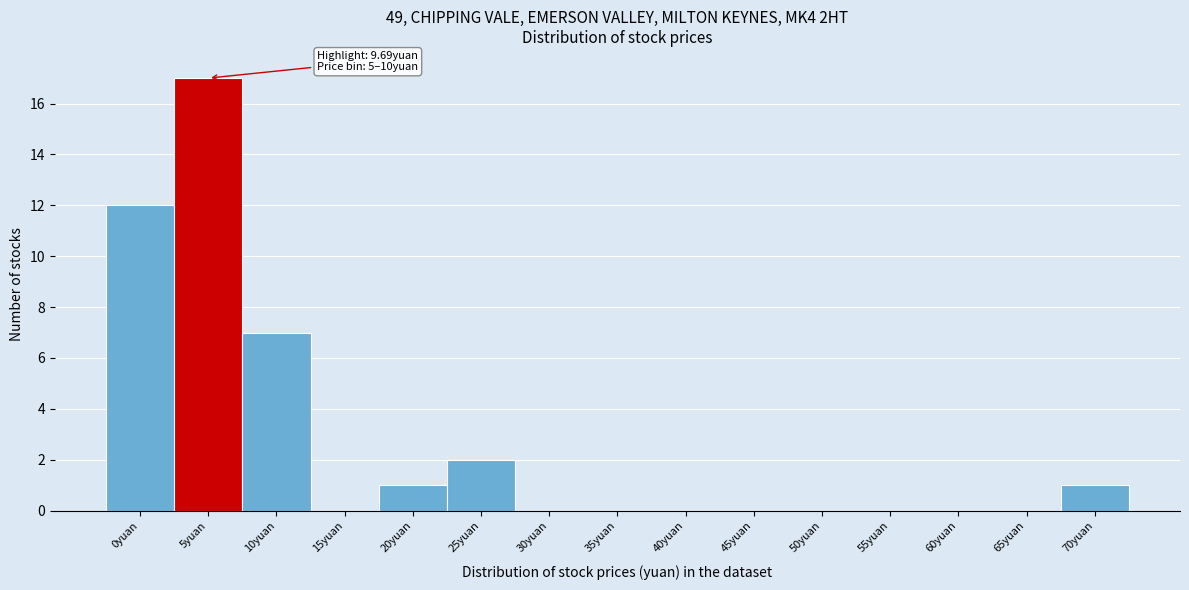

Reading left to right, transcribe all the data shown in this chart.

0yuan=12	5yuan=17	10yuan=7	15yuan=0	20yuan=1	25yuan=2	30yuan=0	35yuan=0	40yuan=0	45yuan=0	50yuan=0	55yuan=0	60yuan=0	65yuan=0	70yuan=1